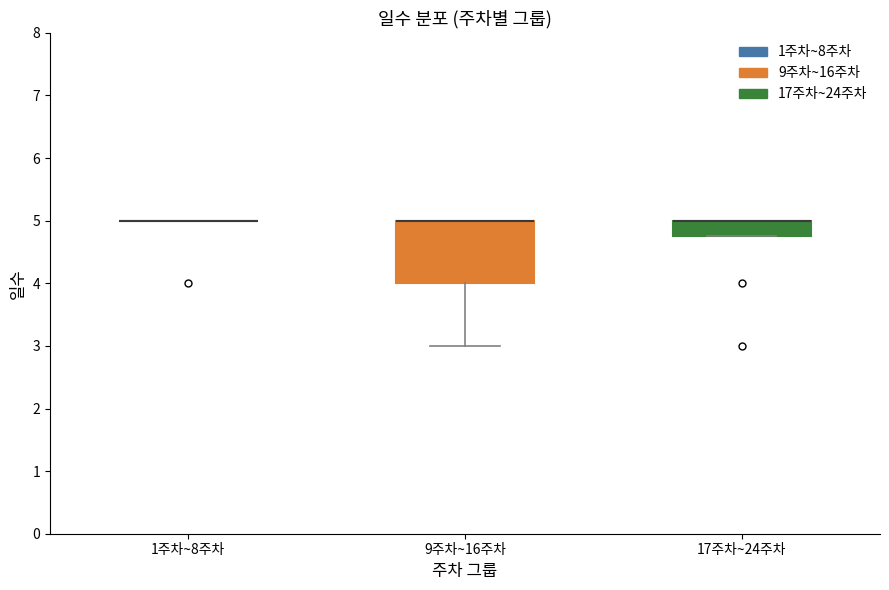

Reading left to right, transcribe this box plot: for each box, give where its median line is, the range the box spans, and where its two whiskers end, as read against the y-axis. The values are not printed on the chart, so give them approximately, as read against the axis.

1주차~8주차: box collapsed to a line at 5.0, whiskers 5.0 to 5.0
9주차~16주차: median 5.0 (drawn on the box's upper edge), box 4.0 to 5.0, whiskers 3.0 to 5.0
17주차~24주차: median 5.0 (drawn on the box's upper edge), box 4.8 to 5.0, whiskers 4.8 to 5.0